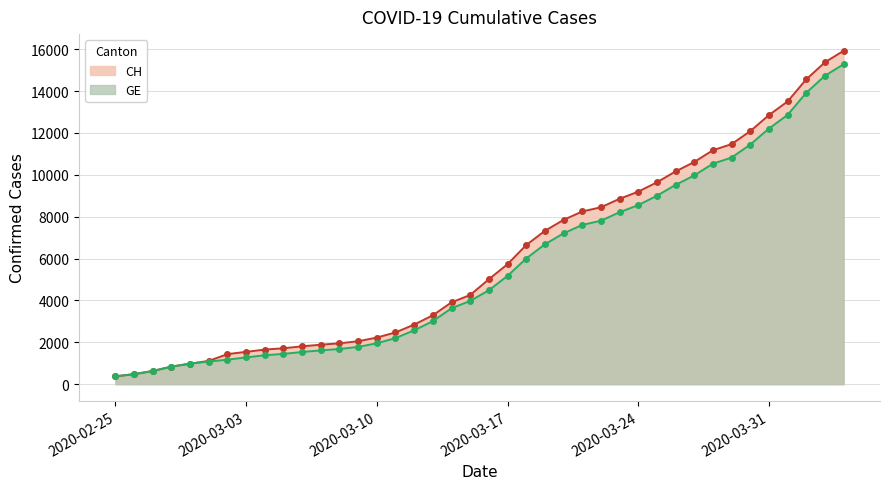

Rank the categories by GE value from highest to lowest.

2020-04-04, 2020-04-03, 2020-04-02, 2020-04-01, 2020-03-31, 2020-03-30, 2020-03-29, 2020-03-28, 2020-03-27, 2020-03-26, 2020-03-25, 2020-03-24, 2020-03-23, 2020-03-22, 2020-03-21, 2020-03-20, 2020-03-19, 2020-03-18, 2020-03-17, 2020-03-16, 2020-03-15, 2020-03-14, 2020-03-13, 2020-03-12, 2020-03-11, 2020-03-10, 2020-03-09, 2020-03-08, 2020-03-07, 2020-03-06, 2020-03-05, 2020-03-04, 2020-03-03, 2020-03-02, 2020-03-01, 2020-02-29, 2020-02-28, 2020-02-27, 2020-02-26, 2020-02-25